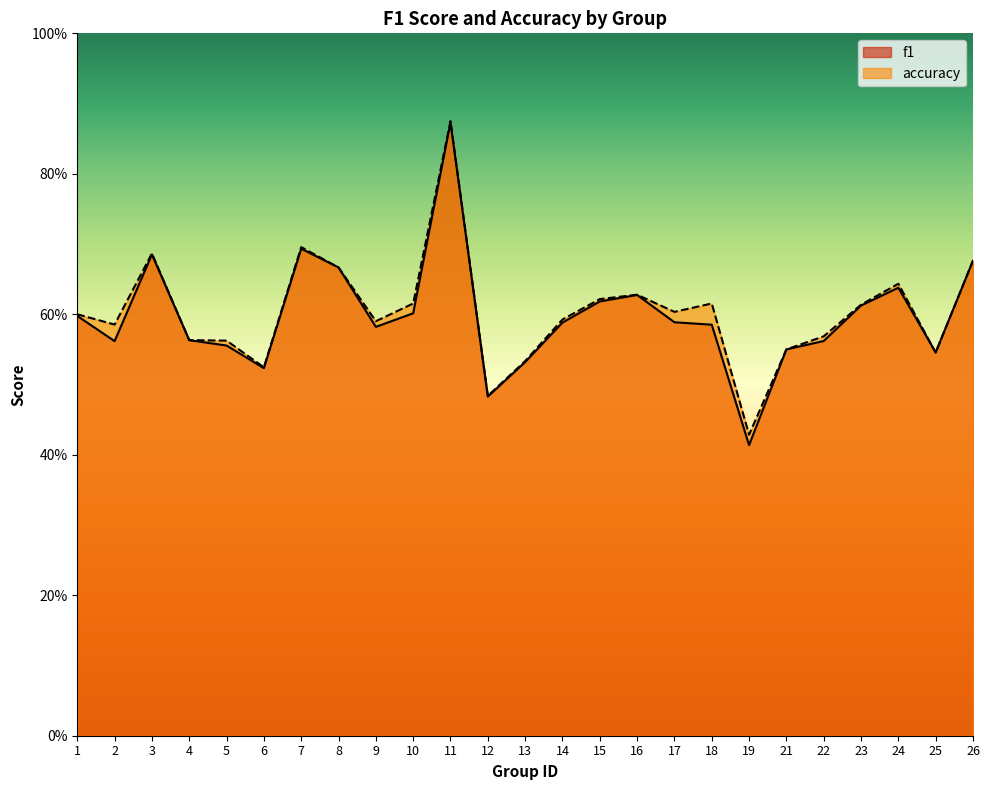

Is it true that f1 equals 0.5 at 25?

True